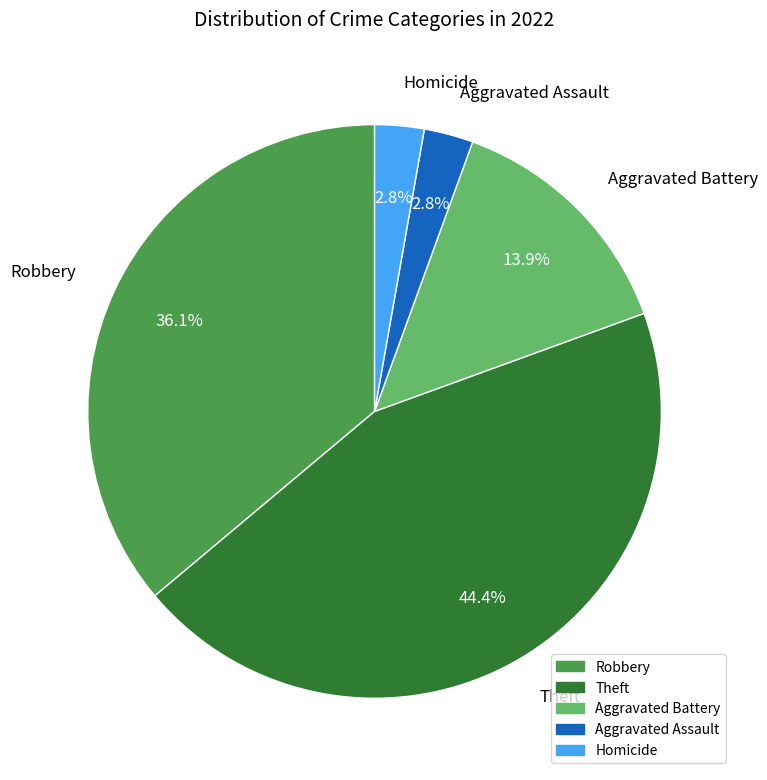

To the nearest percent, what is the difference between the largest and smallest slice percentages?

42%